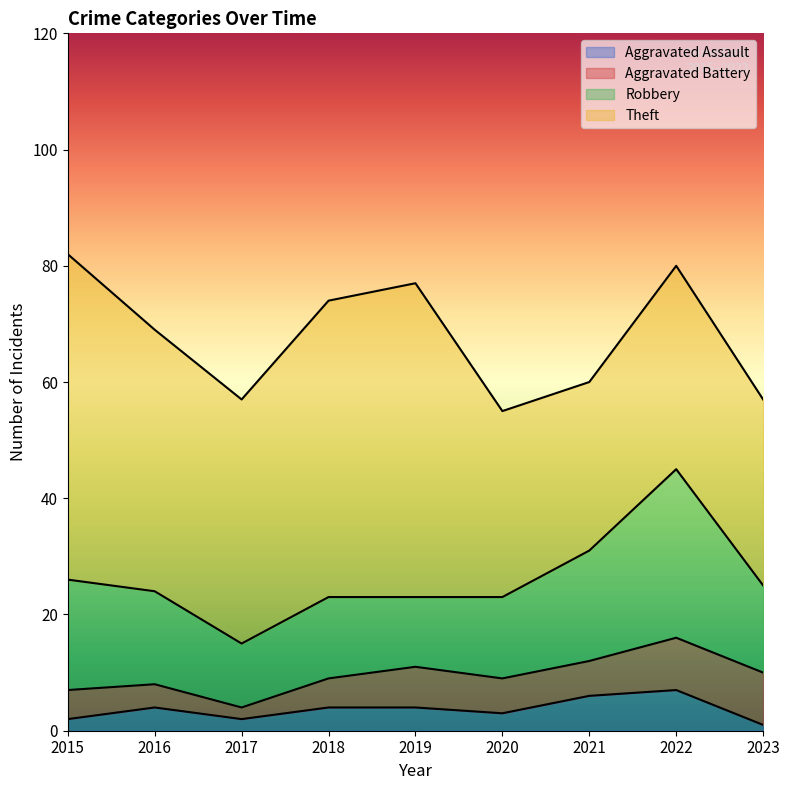

How many lines are shown in the chart?

4